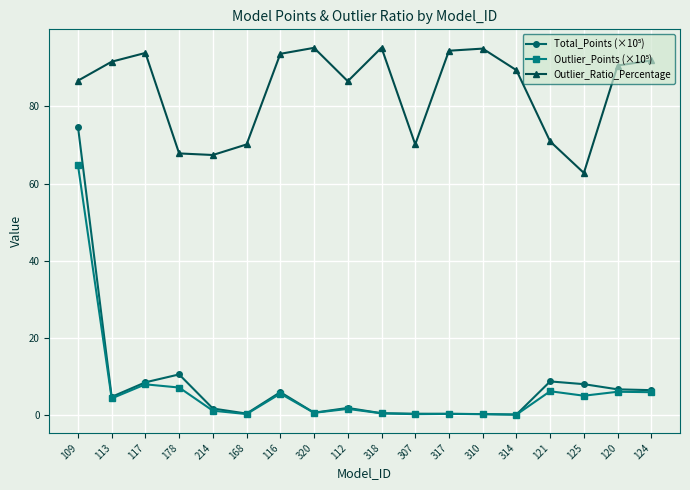

Is this an area chart (filled region under the line)?

No